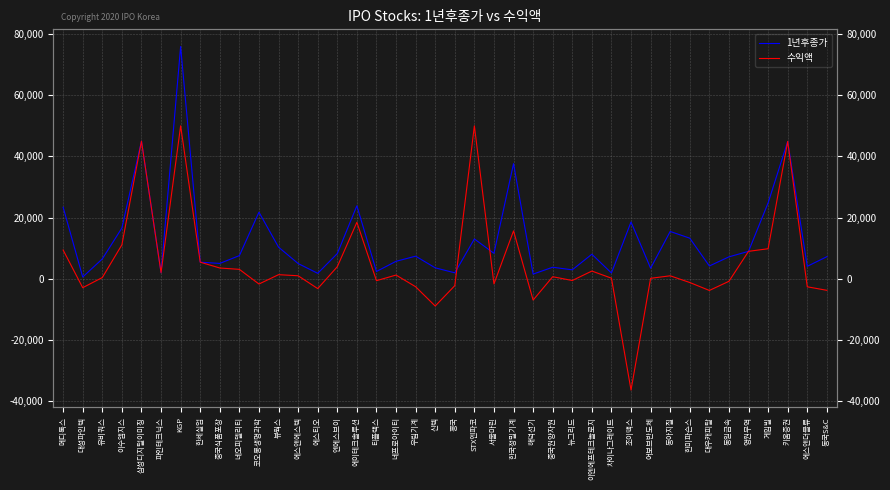

Does the chart display data point markers on the line(s)?

No